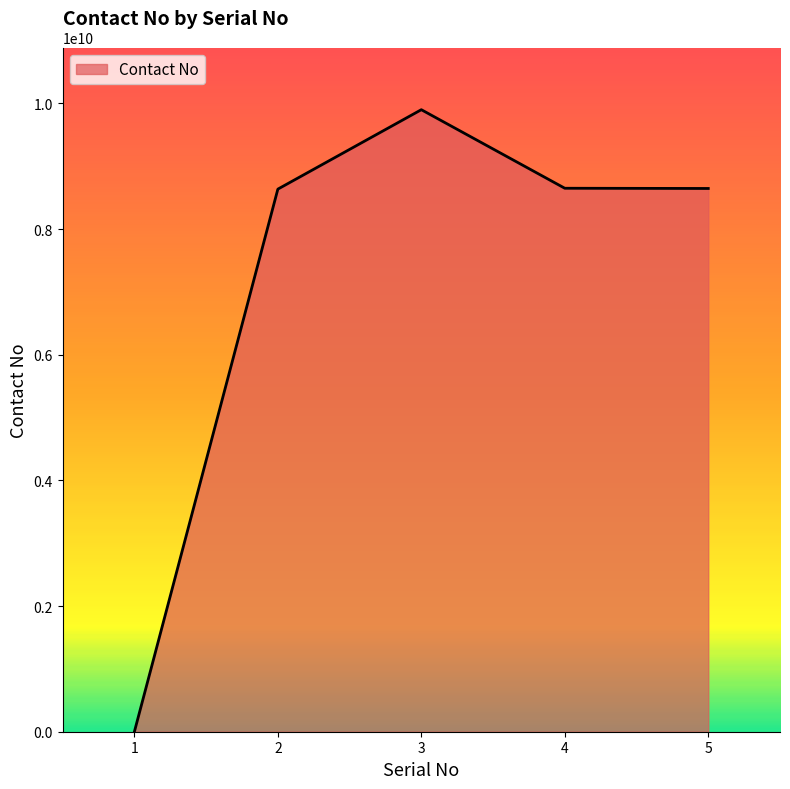

Is it true that the value at 5 is 2960217624?

False